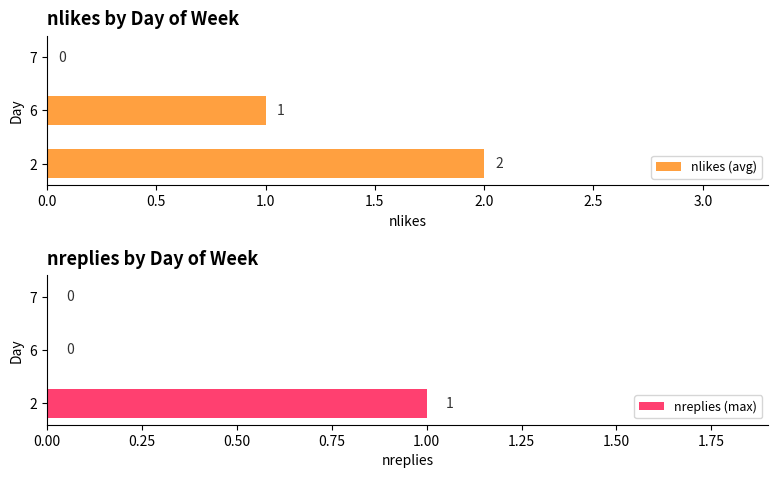

How many data points in nlikes (avg) are less than 1?

1